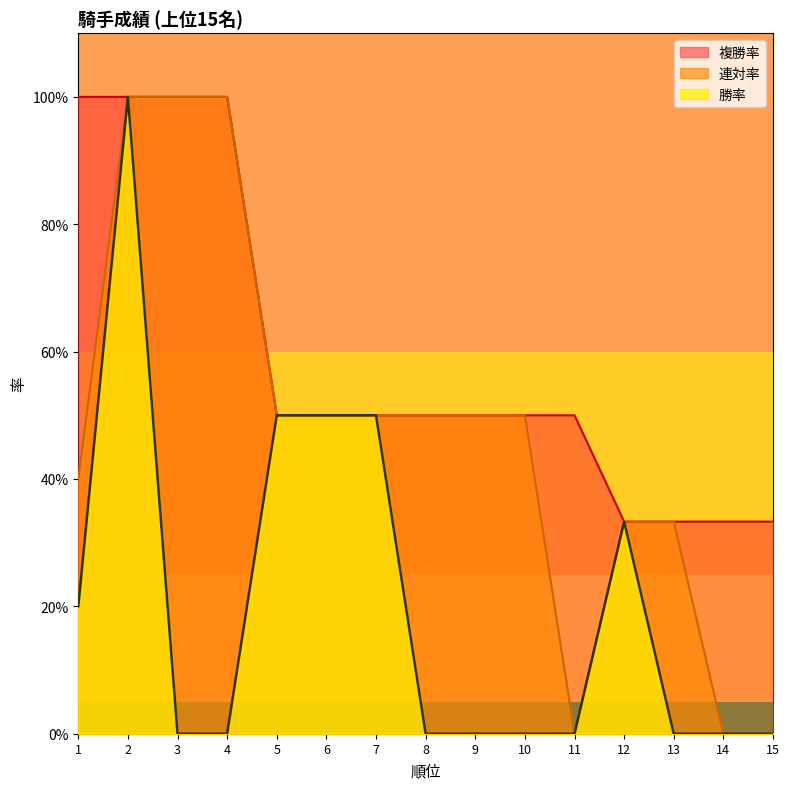

What are all the series names shown in the legend?

複勝率, 連対率, 勝率